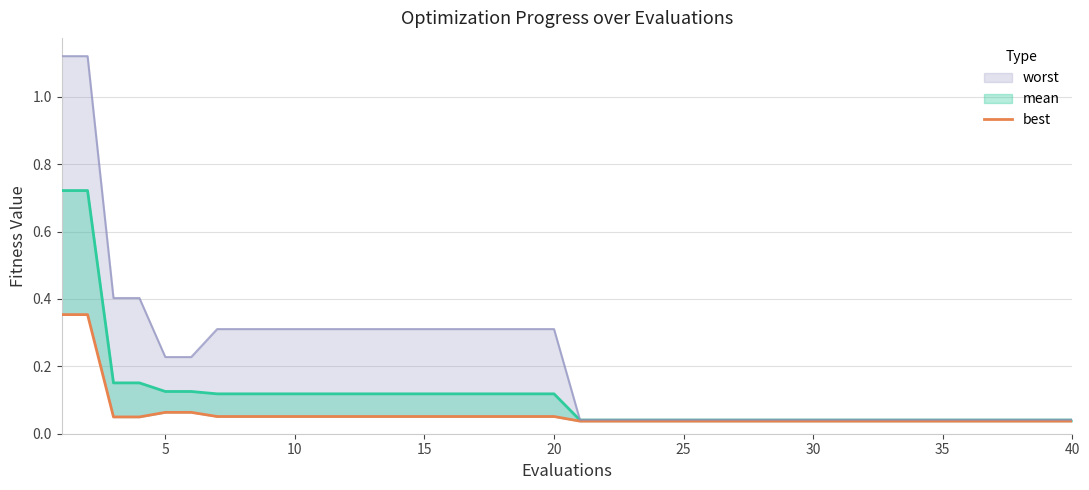

The value of worst at 30 is 0.0. True or false?

True